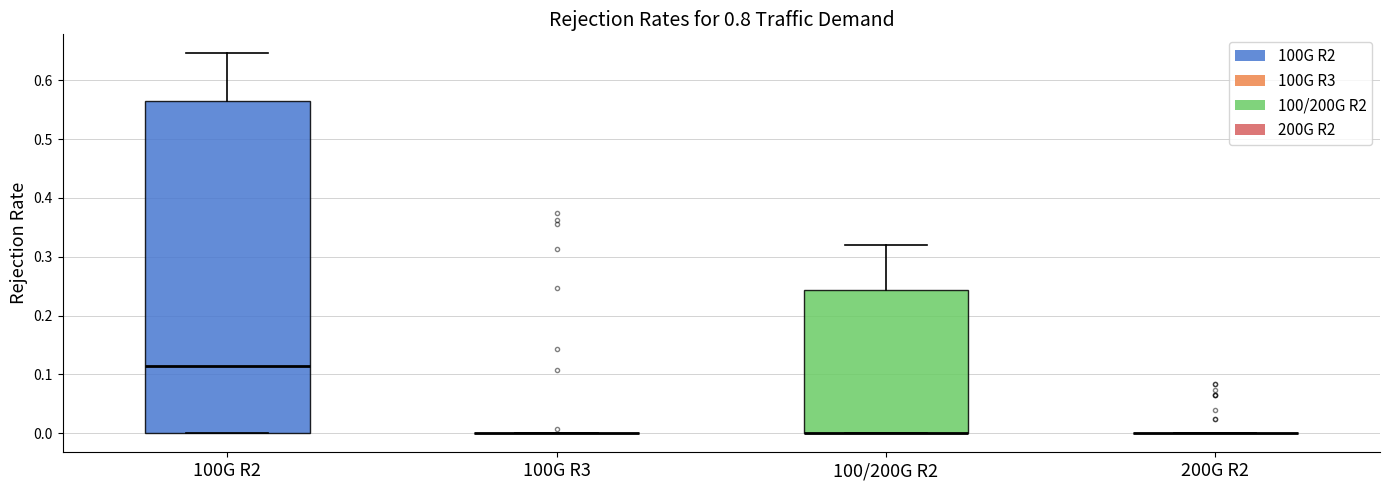

Reading left to right, read every box against the y-axis: the position of its median line, the range the box covers, and the ends of its whiskers. The values are not printed on the chart, so give them approximately, as read against the axis.

100G R2: median 0.11, box 0.00 to 0.56, whiskers 0.00 to 0.65
100G R3: box collapsed to a line at 0.00, whiskers 0.00 to 0.00
100/200G R2: median 0.00 (drawn on the box's lower edge), box 0.00 to 0.24, whiskers 0.00 to 0.32
200G R2: box collapsed to a line at 0.00, whiskers 0.00 to 0.00